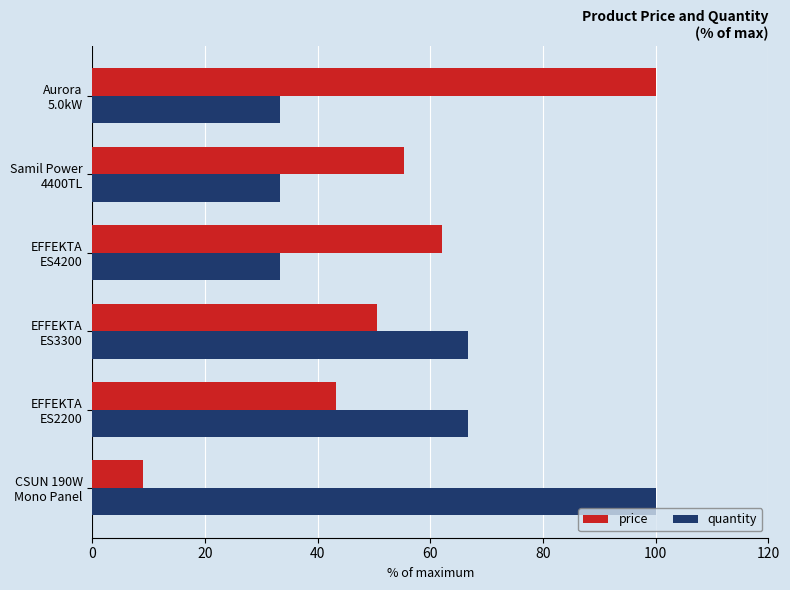

What is the difference between the second highest and second lowest values in the quantity series?

33.3